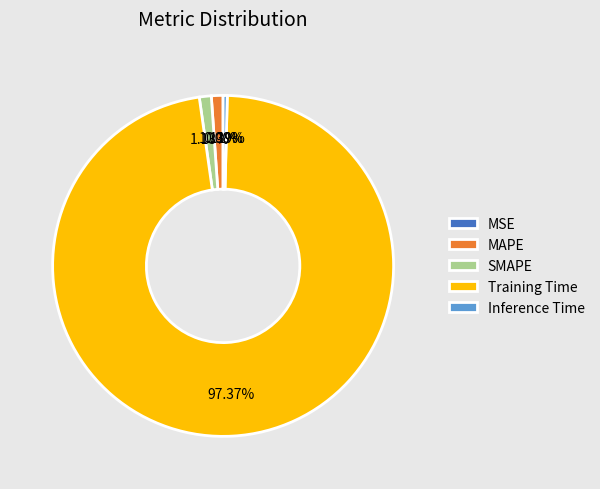

What is the majority slice?

Training Time